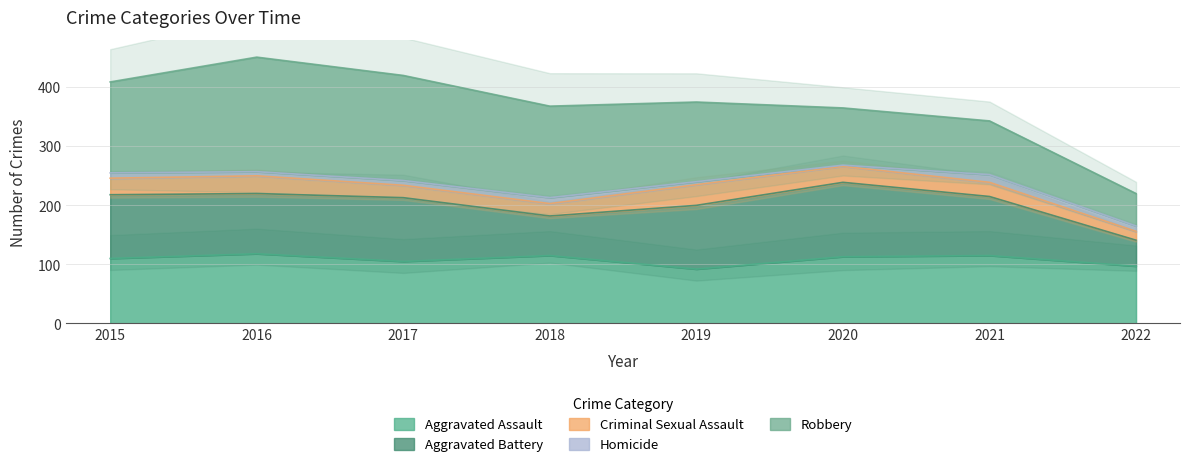

Which series changed the most between 2017 and 2021?

Robbery